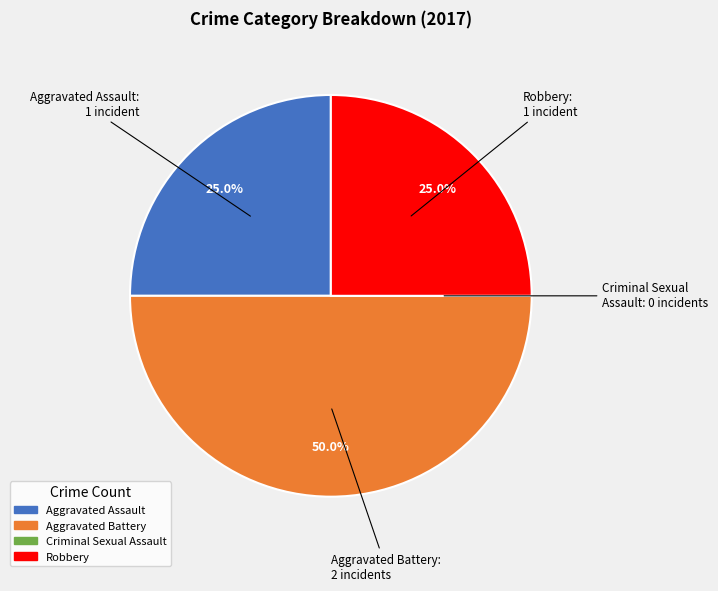

Is the sum of Robbery and Aggravated Battery greater than half?

Yes